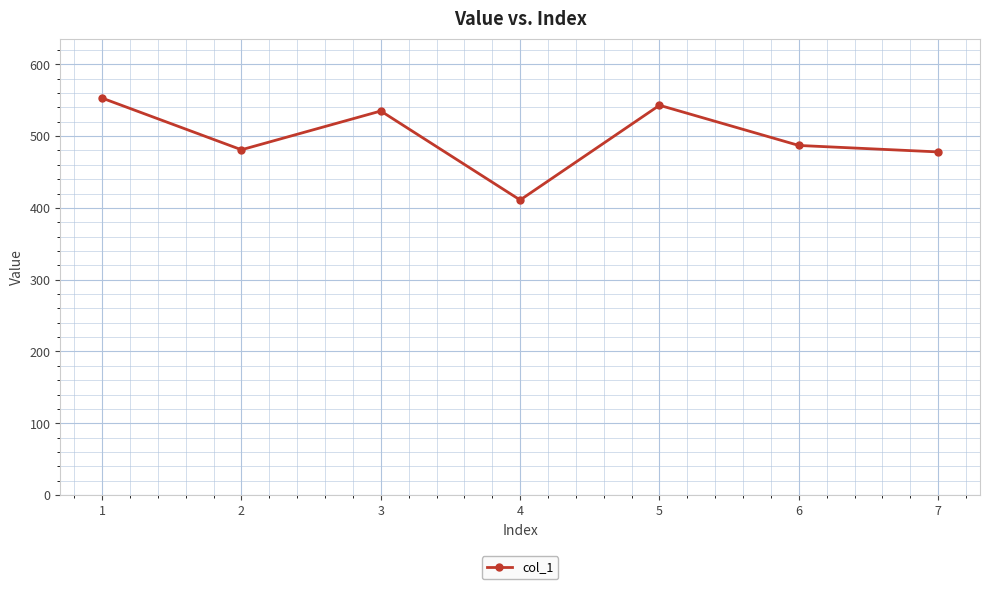

How many values are below 487?

3